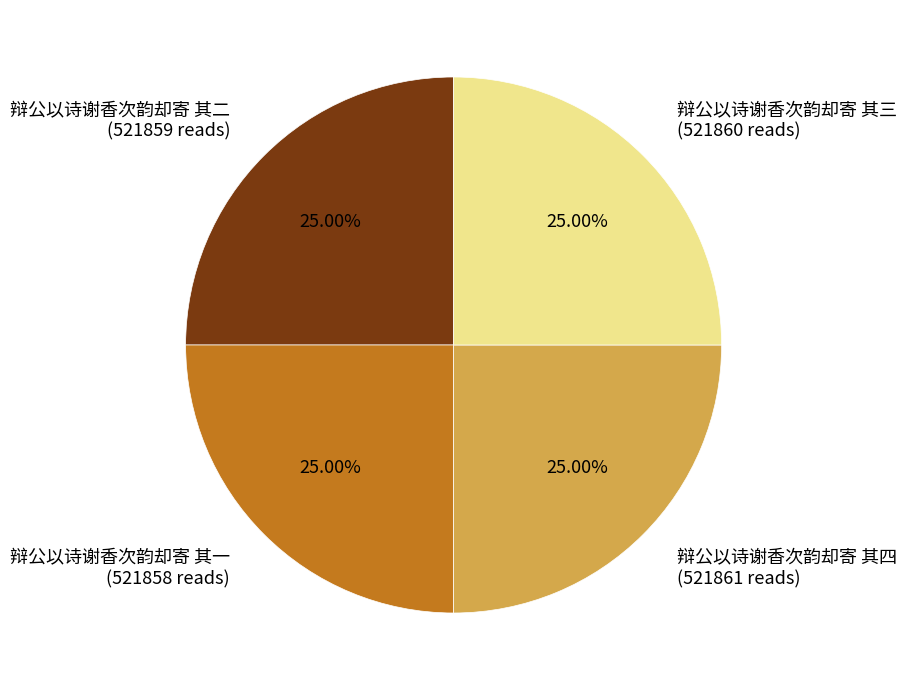

What is the ratio of the value at 辩公以诗谢香次韵却寄 其一 to the value at 辩公以诗谢香次韵却寄 其四?

1.0